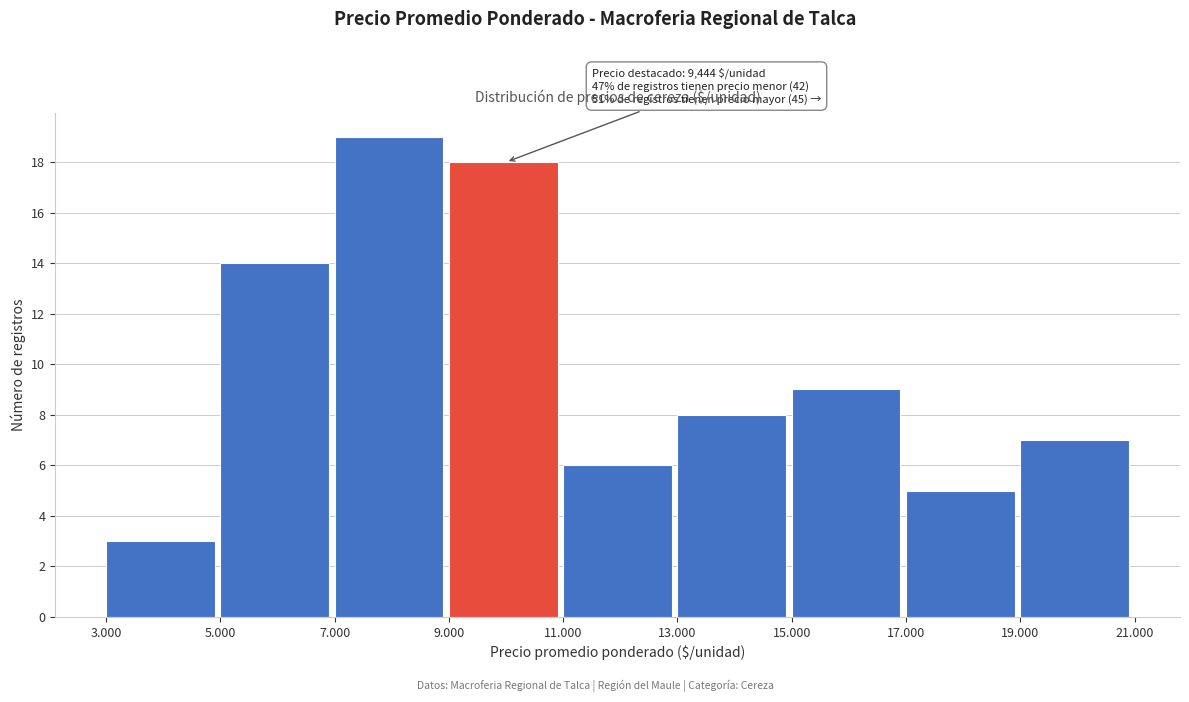

Reading left to right, what are all the values shown in this chart?

3.000=3	5.000=14	7.000=19	9.000=18	11.000=6	13.000=8	15.000=9	17.000=5	19.000=7